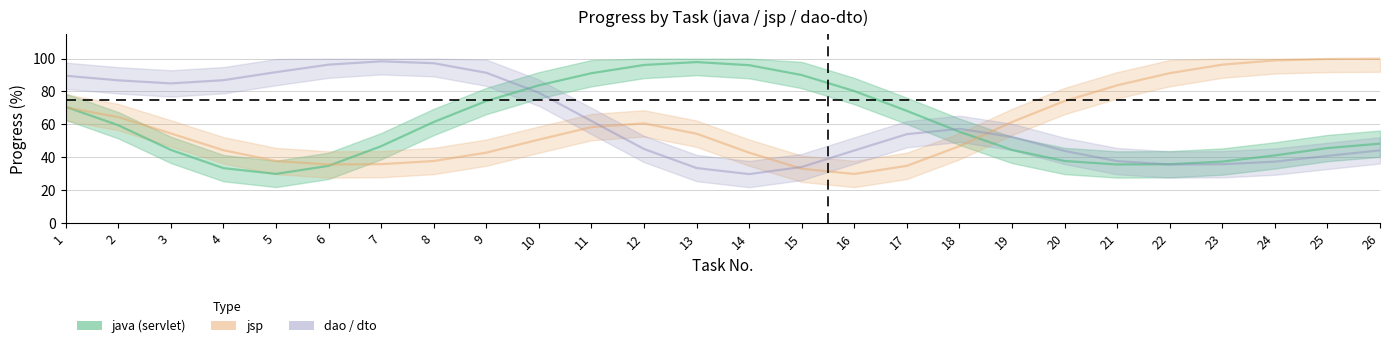

What is the value of the java (servlet) point at the 7th from the left?

46.7